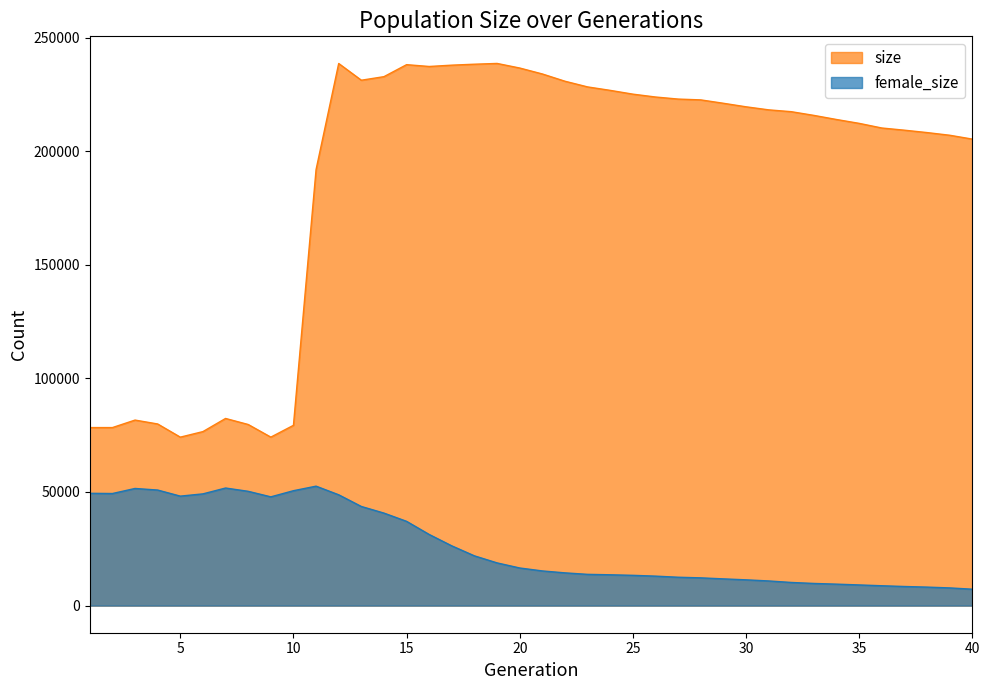

True or false: size and female_size cross at least once.

False